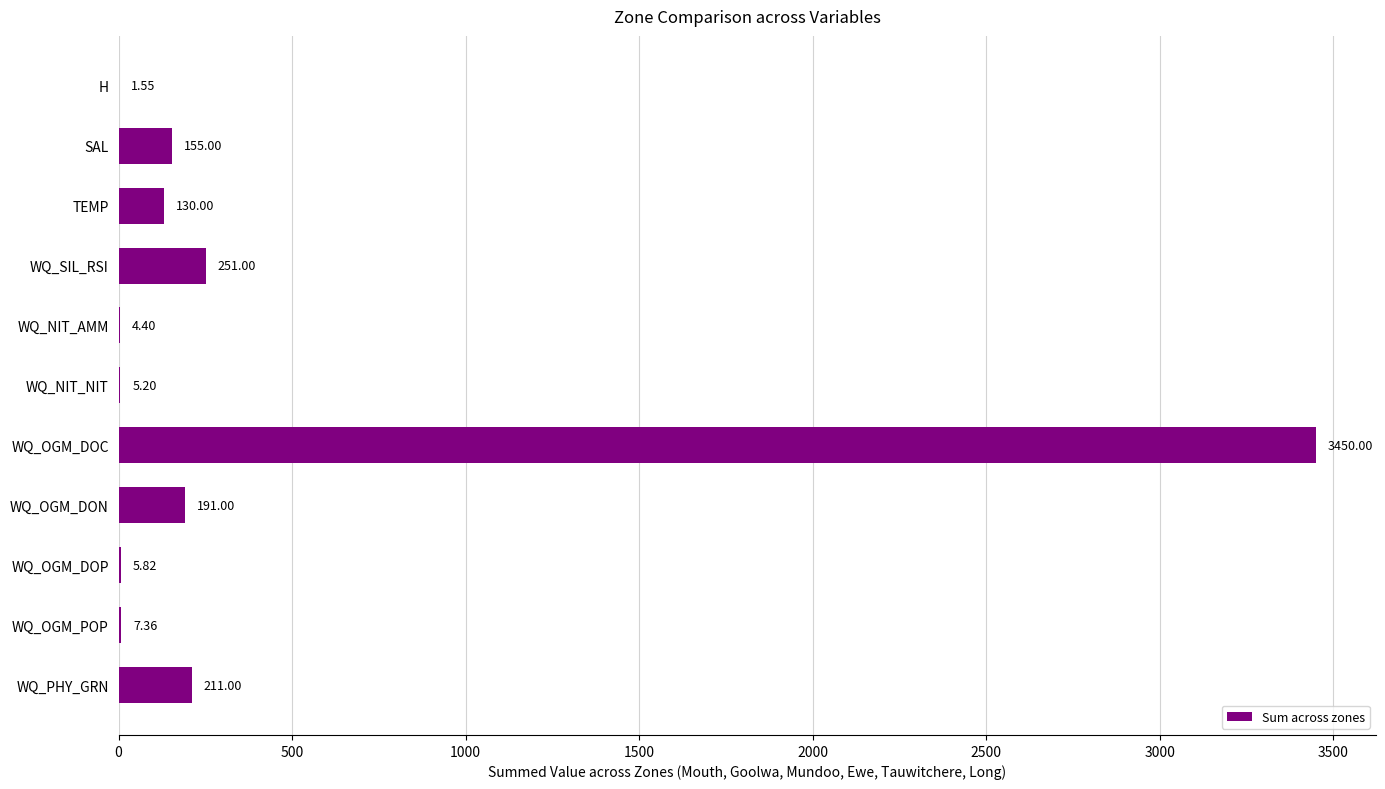

How many data points does each series have?

11